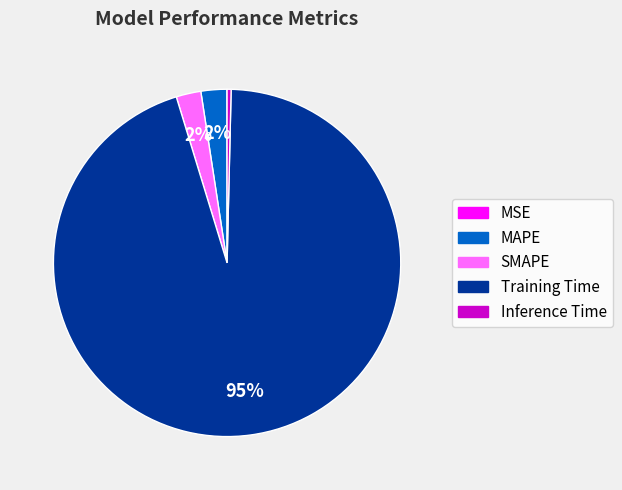

True or false: SMAPE accounts for 2% of the total.

True